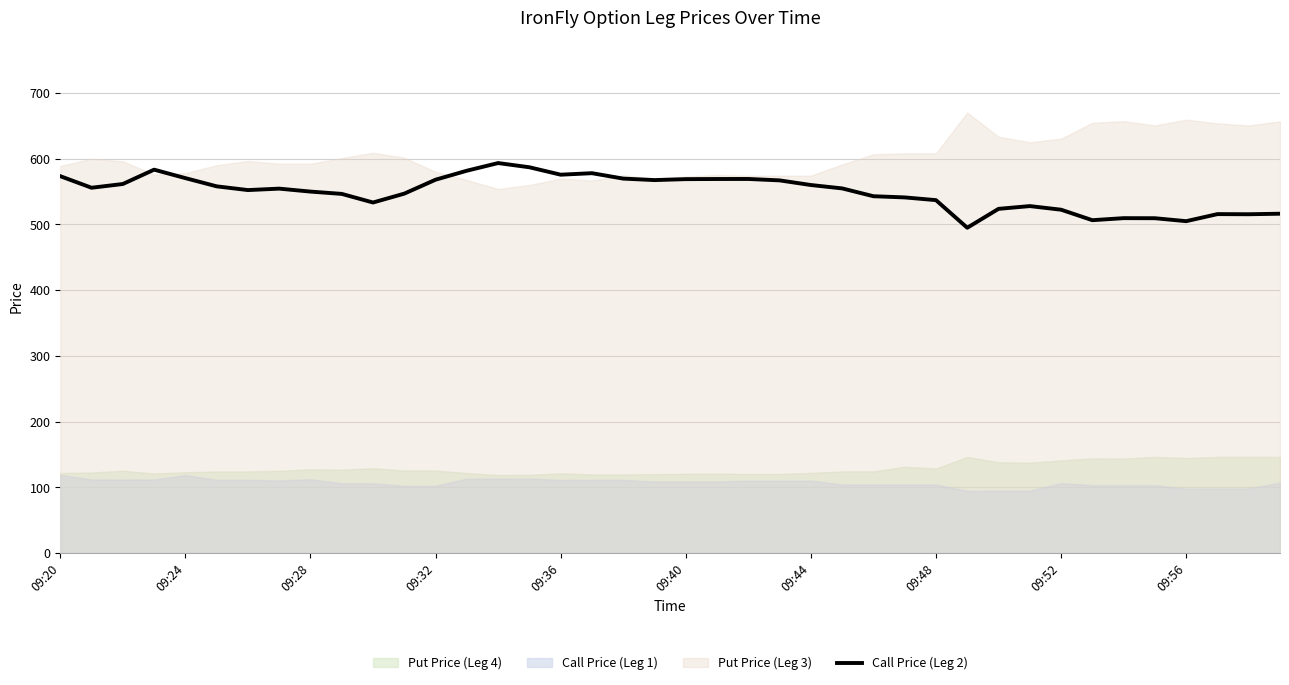

What is the lowest value of the Call Price (Leg 2) series?

495.0